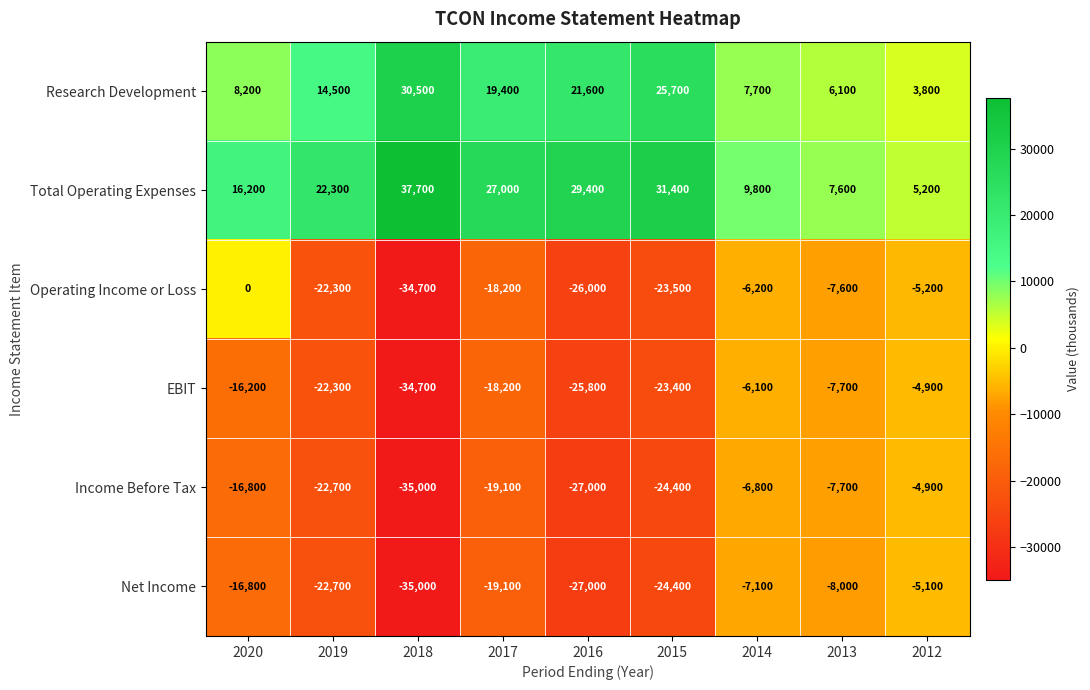

Which series has the largest total across all categories?

Total Operating Expenses